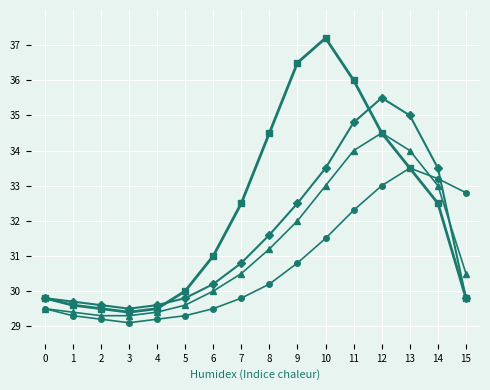

What is the total value across all series at 12?

137.5